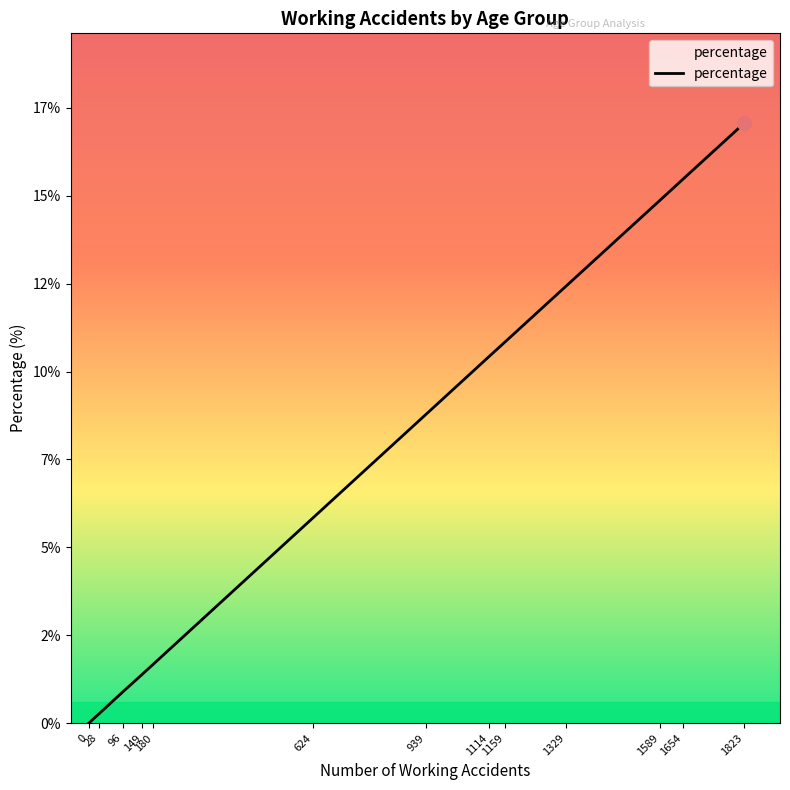

Rank the categories by value from lowest to highest.

0, 28, 96, 149, 180, 624, 939, 1114, 1159, 1329, 1589, 1654, 1823